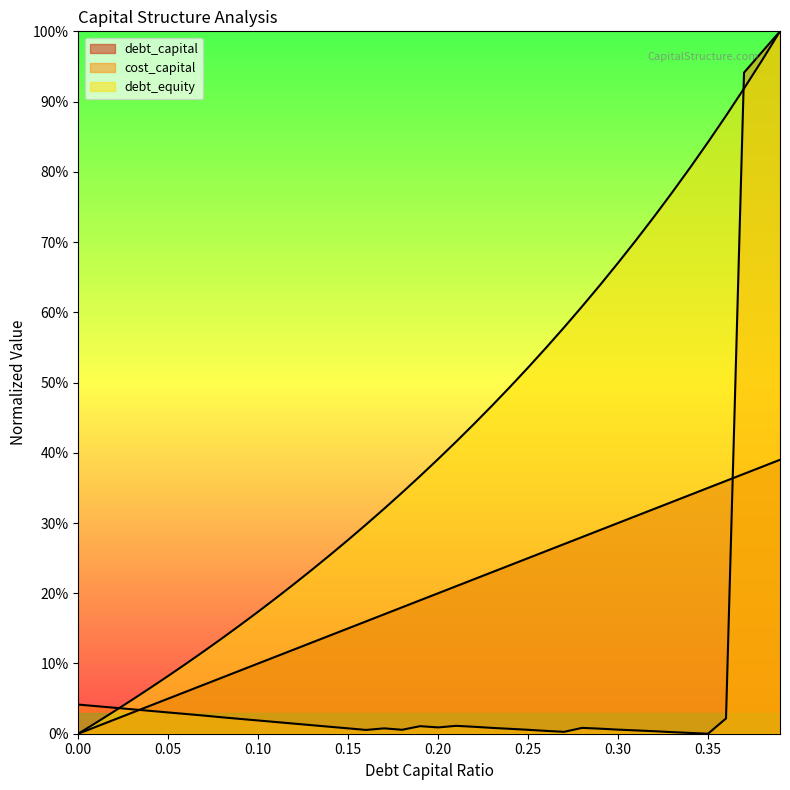

Which series has the widest spread of values?

cost_capital